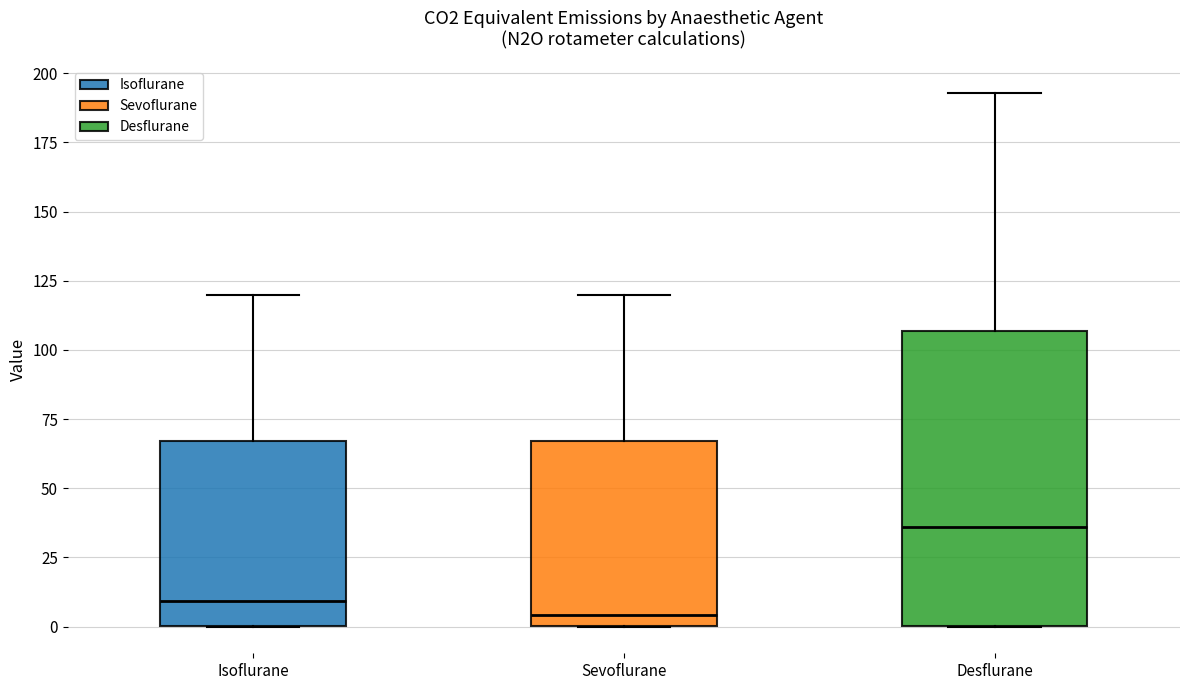

Which box has the highest median line?

Desflurane